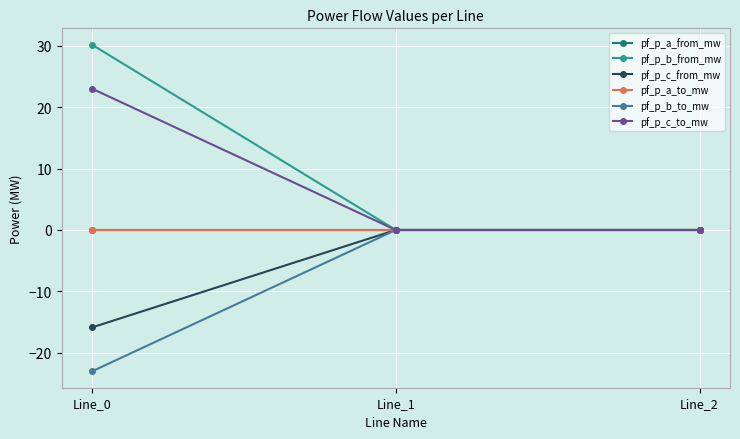

What is the sum of the pf_p_b_to_mw values at Line_2 and Line_0?

-23.0